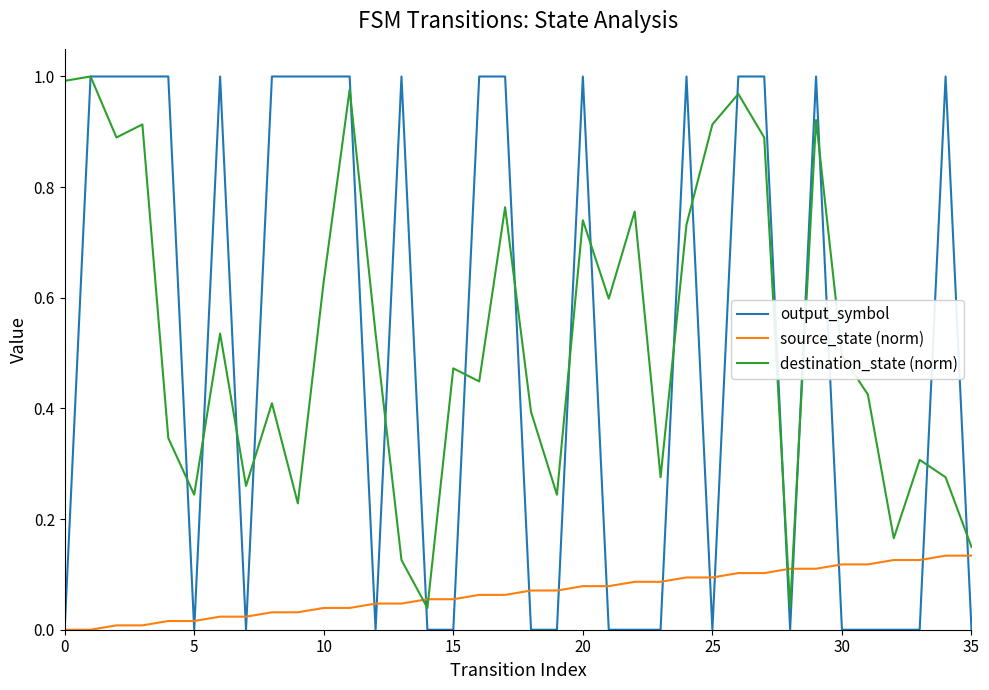

How many lines are shown in the chart?

3